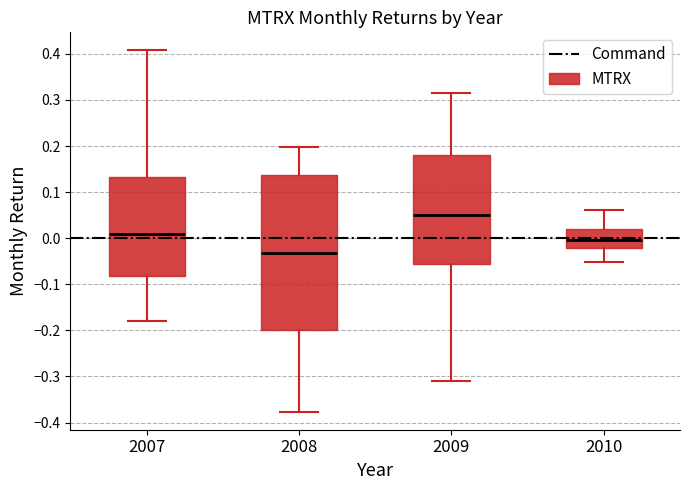

Which box is the tallest, from its lower edge to its upper edge?

2008